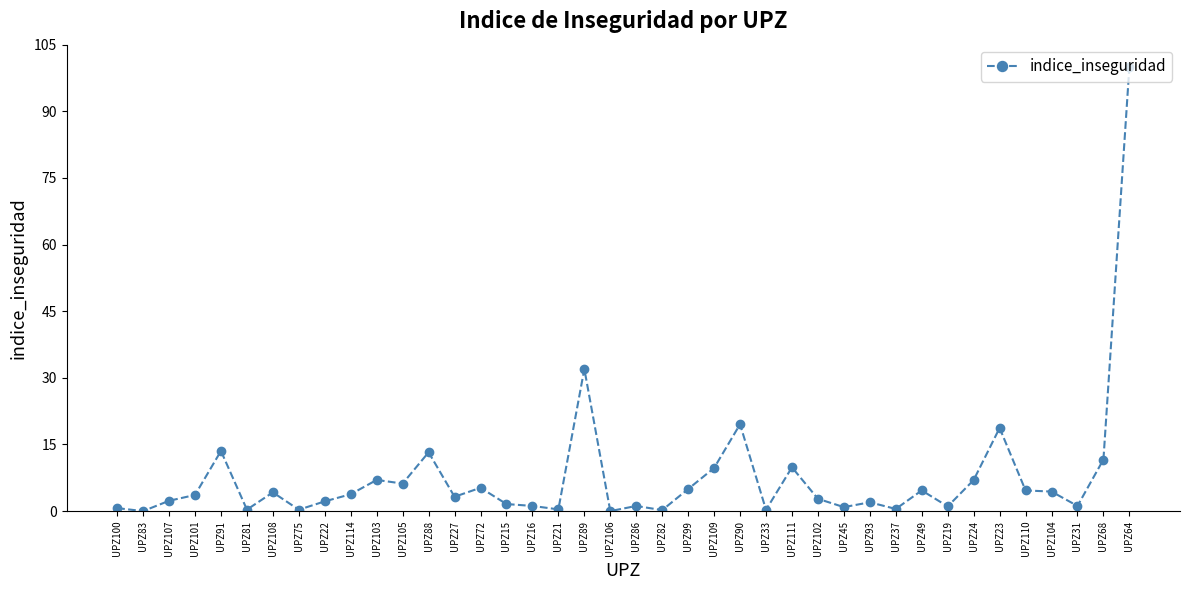

Where does the data first go above 3?

UPZ101